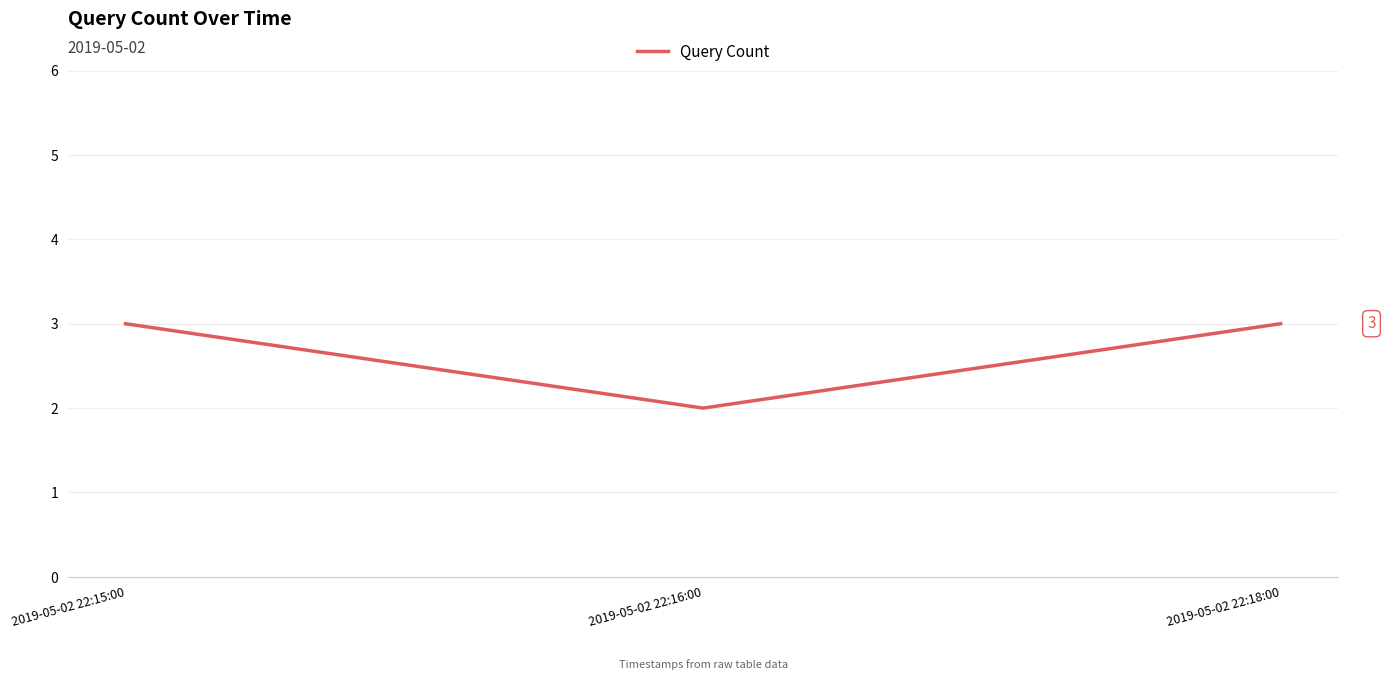

How many values are below 3?

1